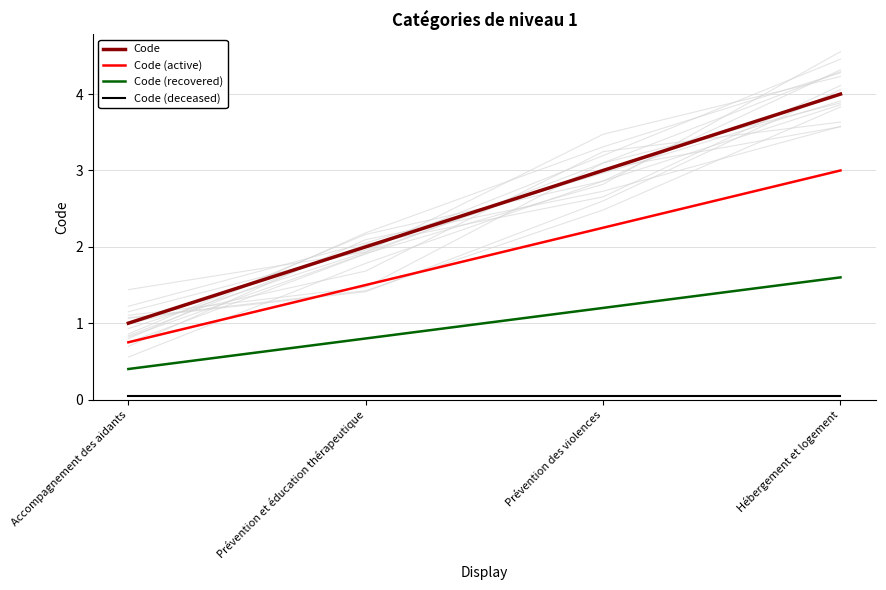

At which label is Code (recovered) closest to 1?

Prévention et éducation thérapeutique